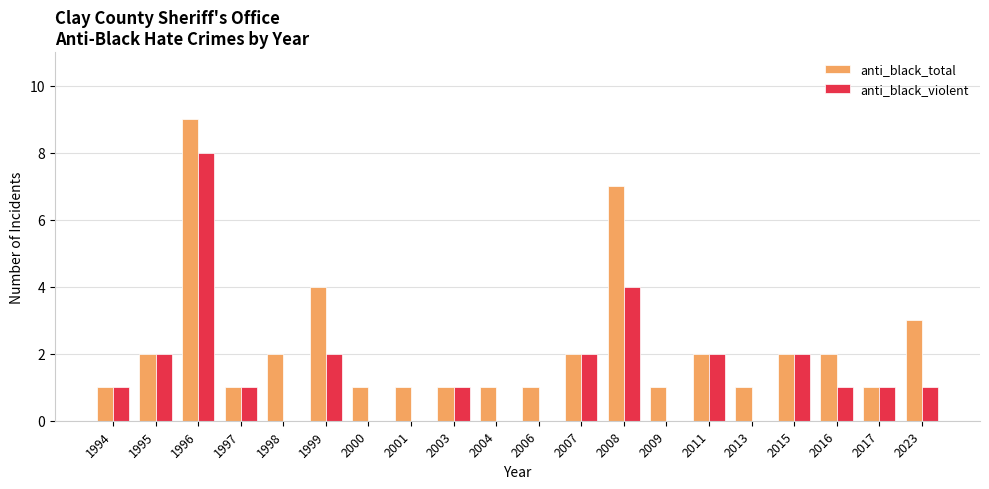

What is the sum of the anti_black_violent values at 2015 and 2011?

4